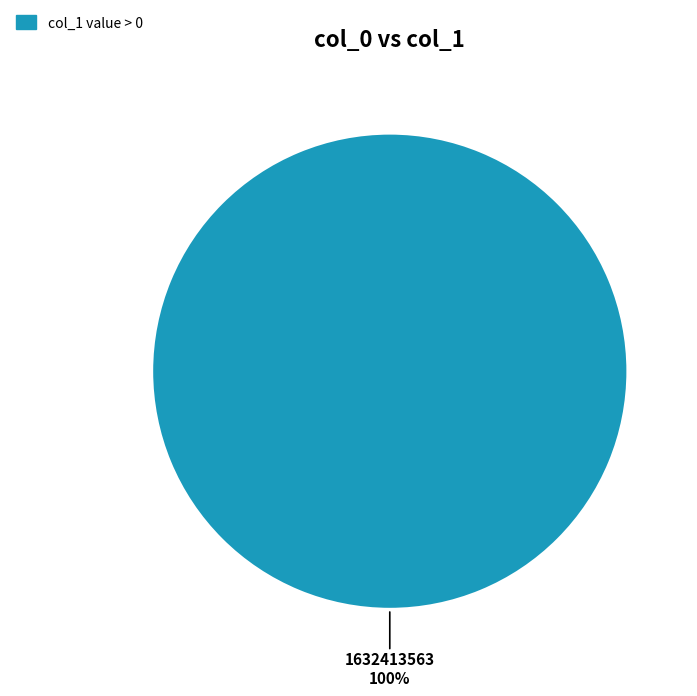

How many segments does this pie chart have?

1